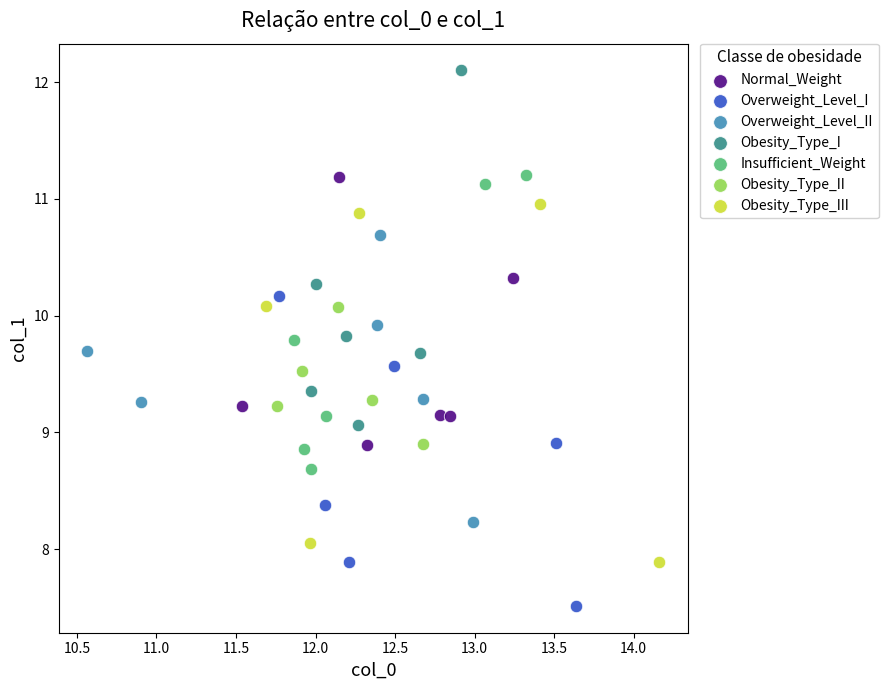

Which series reaches the maximum Y coordinate?

Obesity_Type_I